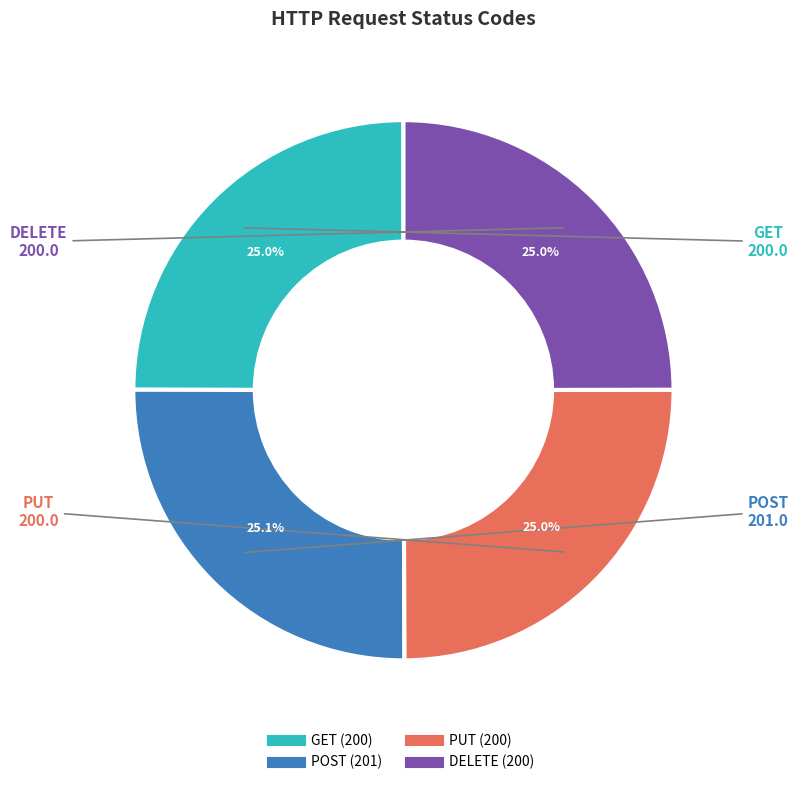

Does GET account for over 50% of the chart?

No